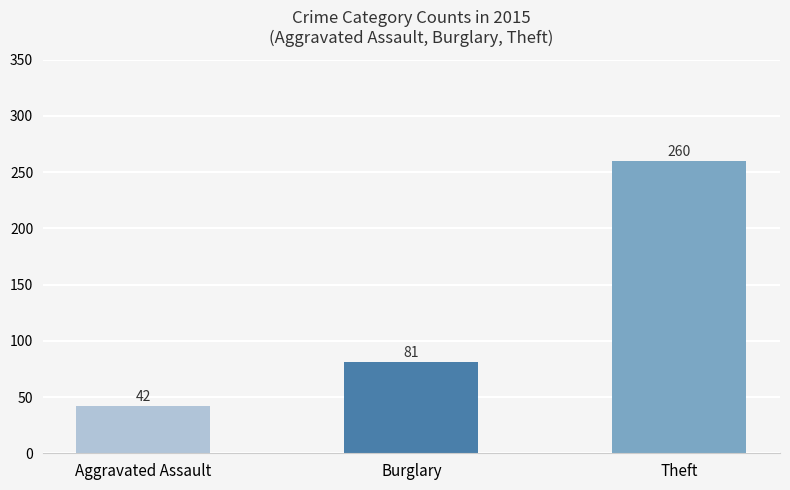

Which has a higher value, Theft or Aggravated Assault?

Theft